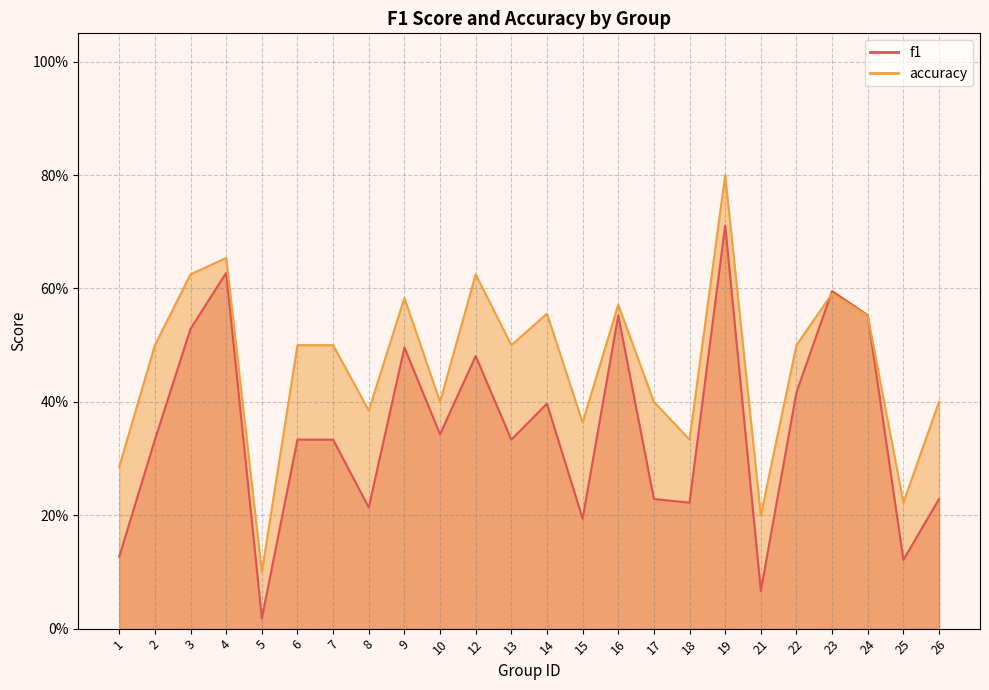

Is the value of accuracy at 18 greater than the value of f1 at 1?

Yes